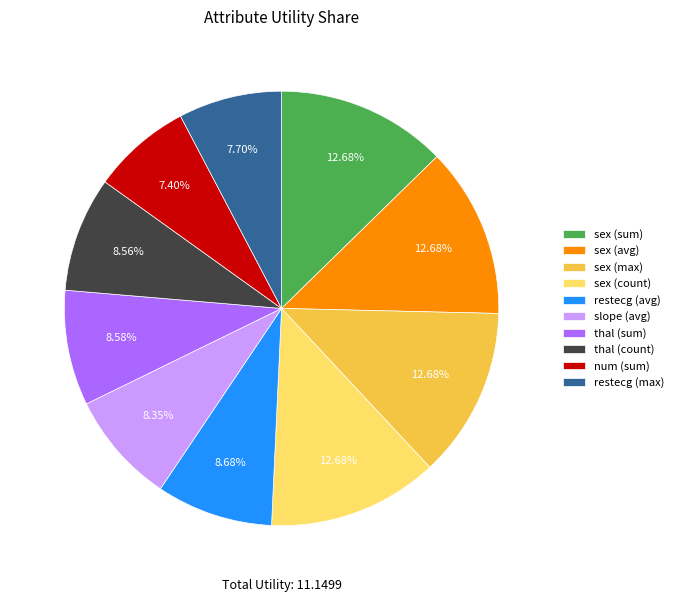

Count the number of slices in the pie.

10